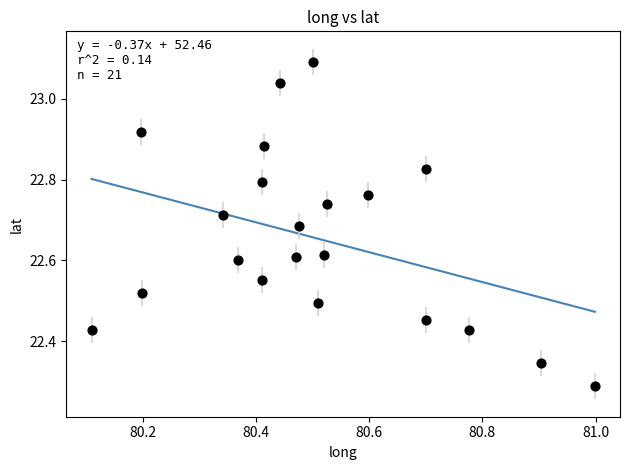

What is the range of X values (max minus min)?

0.9